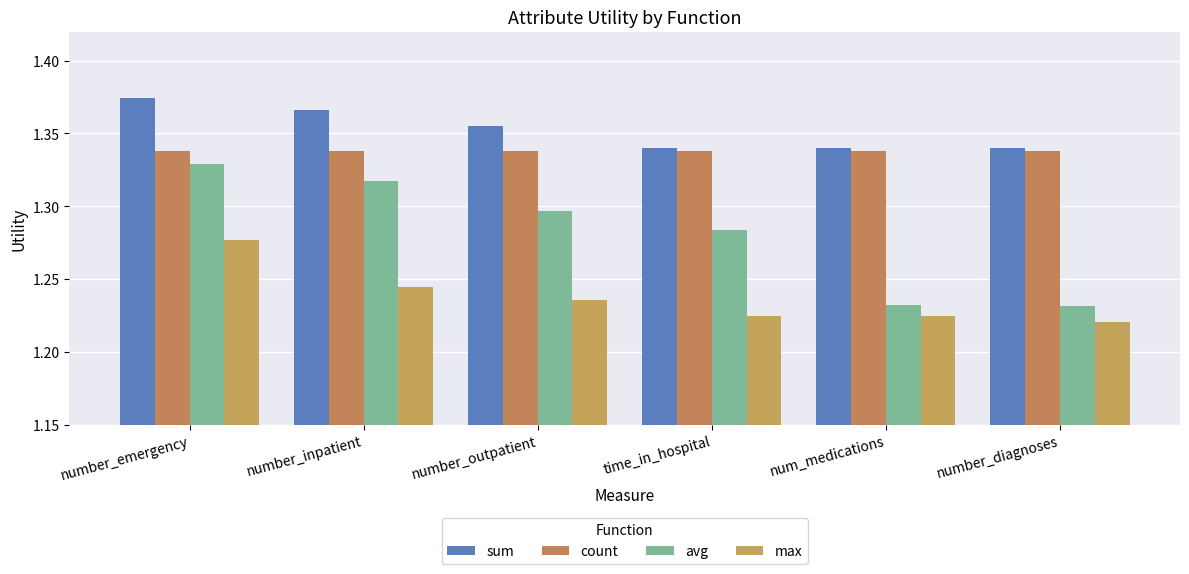

What is the label of the 1st bar from the left?

number_emergency